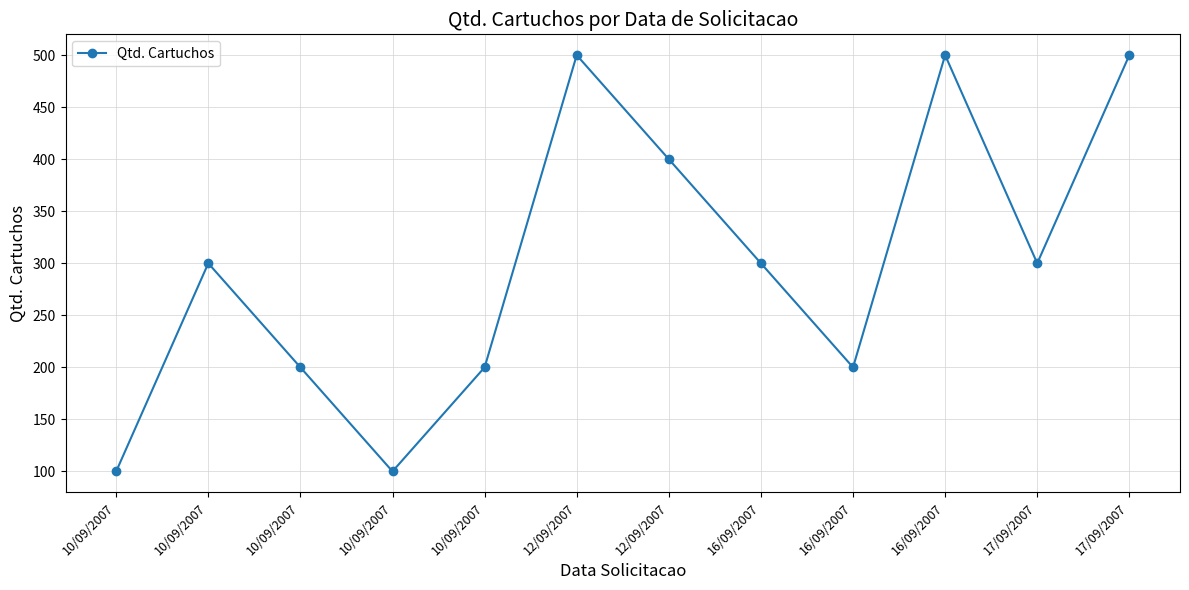

The value at 17/09/2007 is 300. True or false?

True